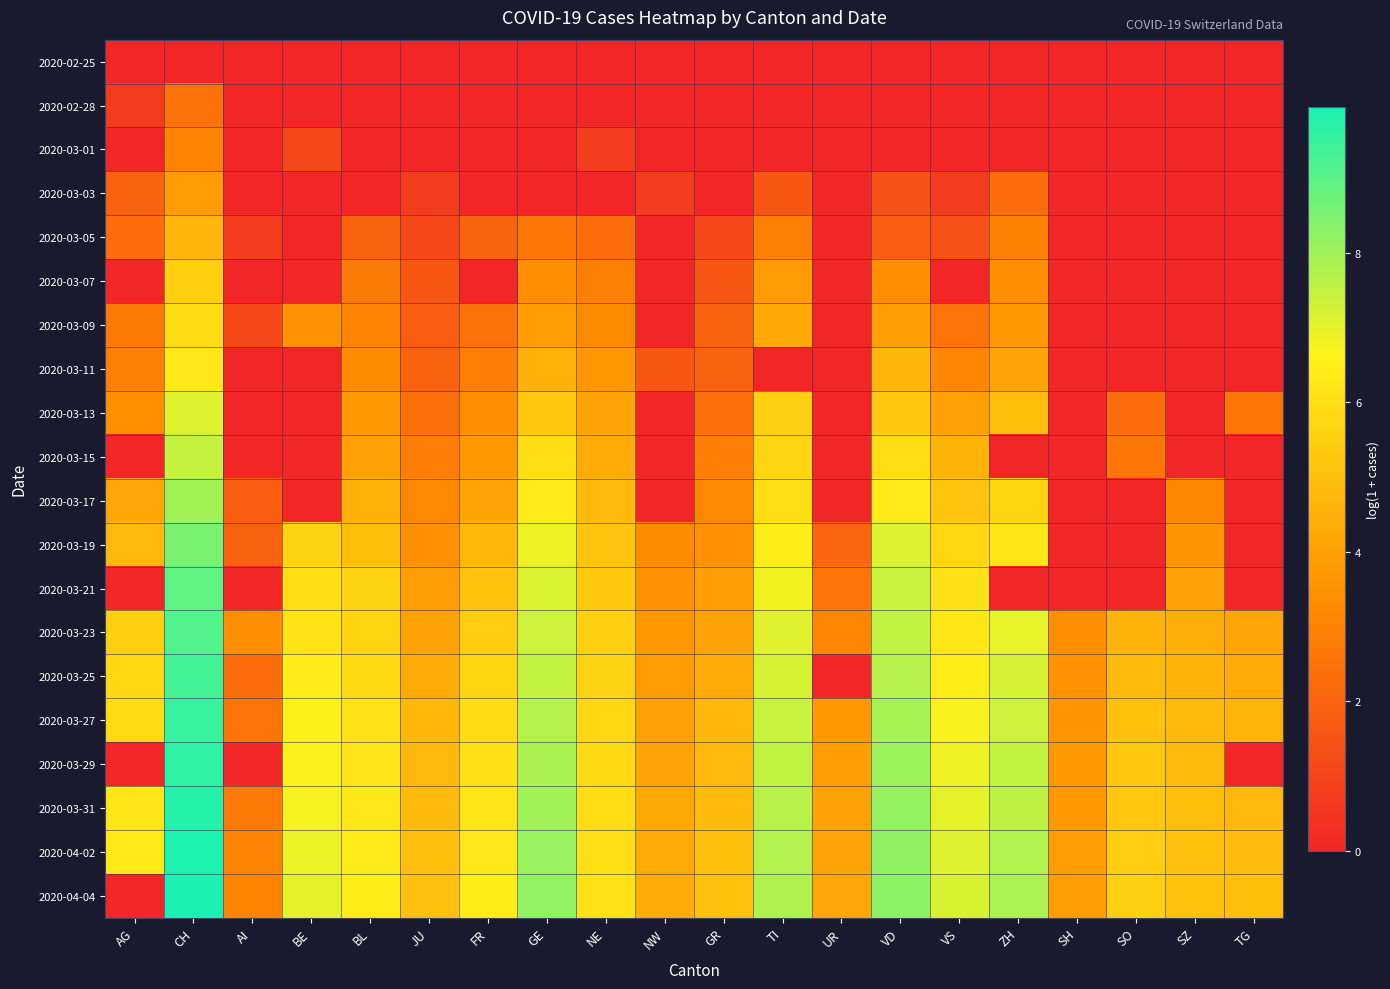

How many data points does each series have?

20